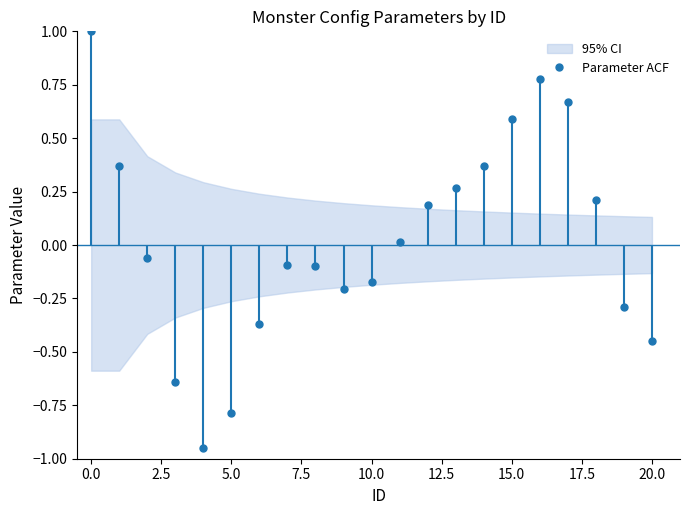

Reading left to right, transcribe all the data shown in this chart.

1.0	0.4	-0.1	-0.6	-0.9	-0.8	-0.4	-0.1	-0.1	-0.2	-0.2	0.0	0.2	0.3	0.4	0.6	0.8	0.7	0.2	-0.3	-0.4